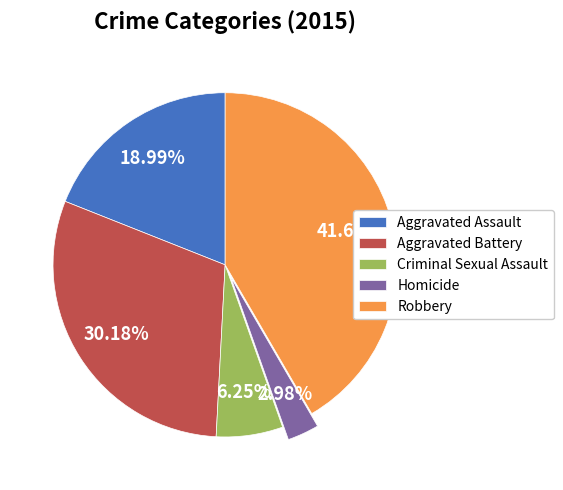

How many slices are in this pie chart?

5